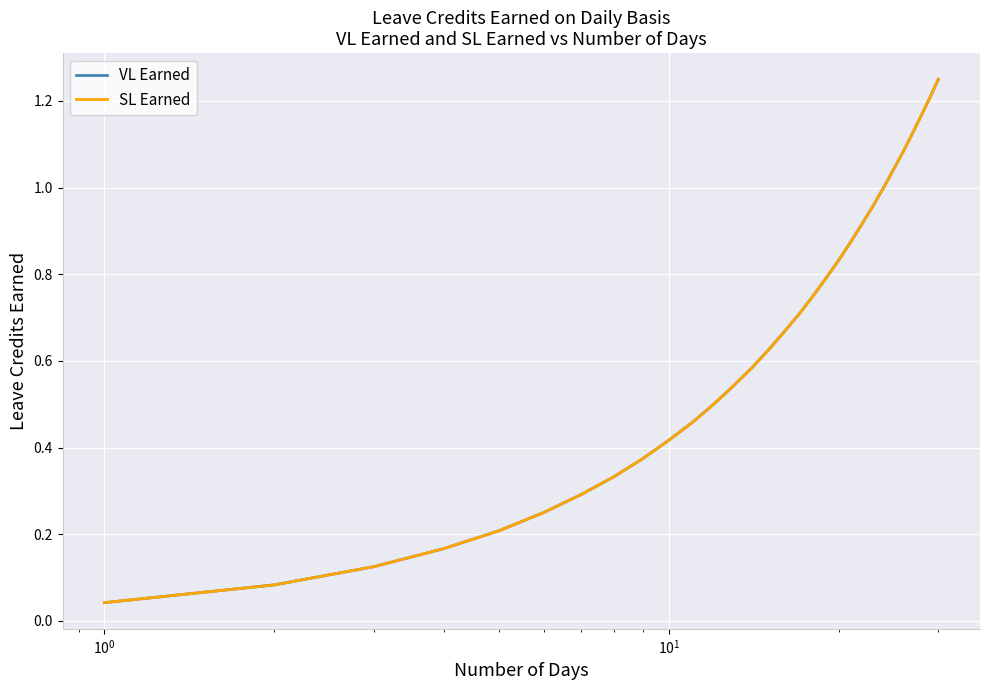

Reading left to right, transcribe all the data shown in this chart.

VL Earned: 0.0	0.1	0.1	0.2	0.2	0.2	0.3	0.3	0.4	0.4	0.5	0.5	0.5	0.6	0.6	0.7	0.7	0.8	0.8	0.8	0.9	0.9	1.0	1.0	1.0	1.1	1.1	1.2	1.2	1.2
SL Earned: 0.0	0.1	0.1	0.2	0.2	0.2	0.3	0.3	0.4	0.4	0.5	0.5	0.5	0.6	0.6	0.7	0.7	0.8	0.8	0.8	0.9	0.9	1.0	1.0	1.0	1.1	1.1	1.2	1.2	1.2